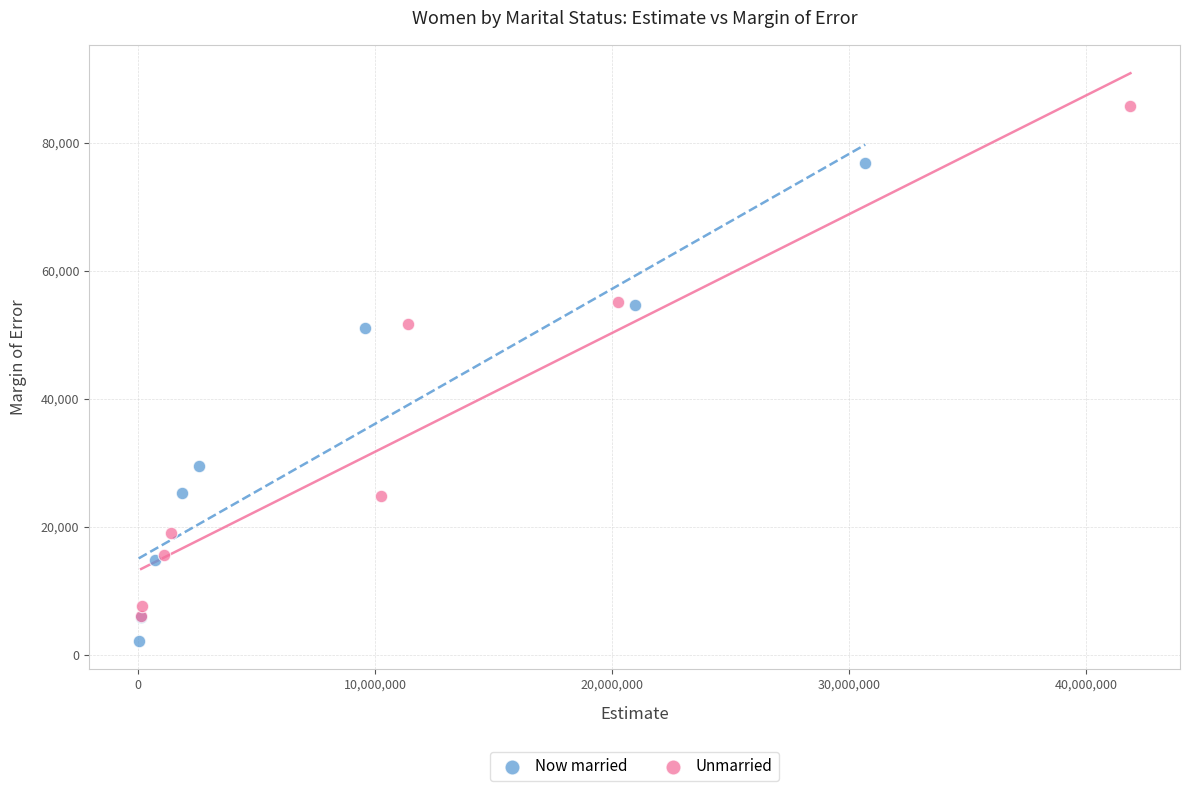

Which series contains the highest Y value?

Unmarried